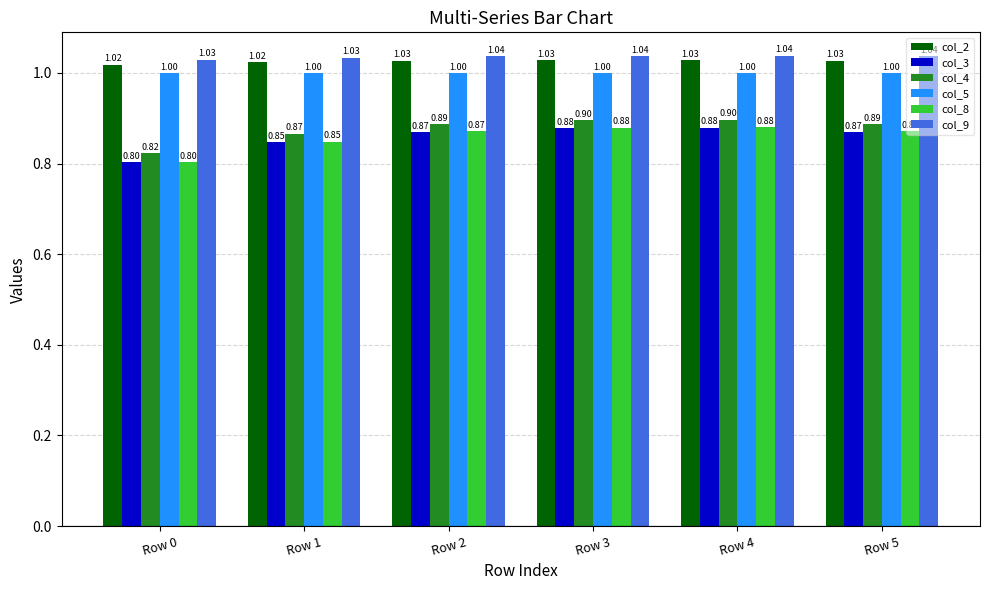

How many categories are shown in the chart?

6